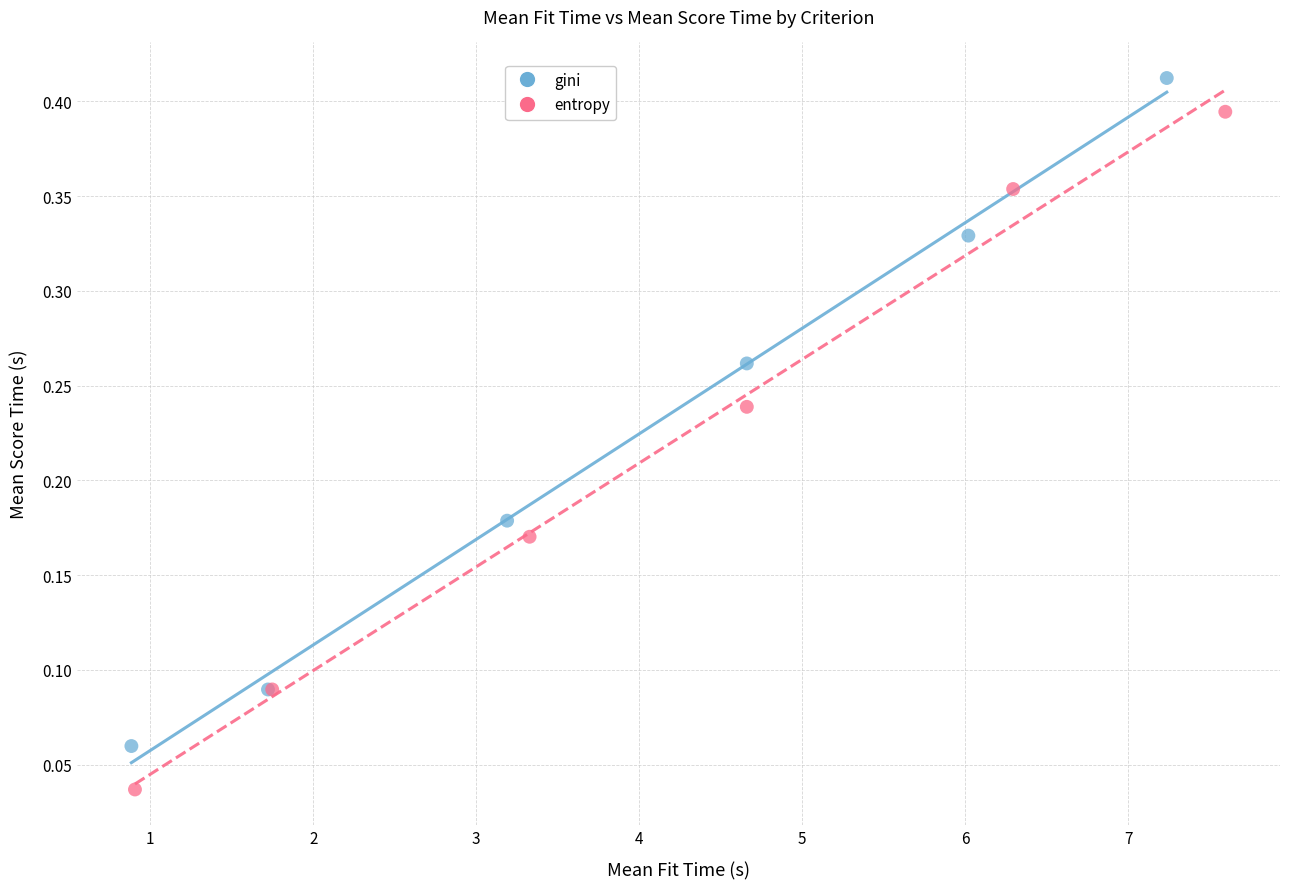

Which series reaches the maximum Y coordinate?

gini